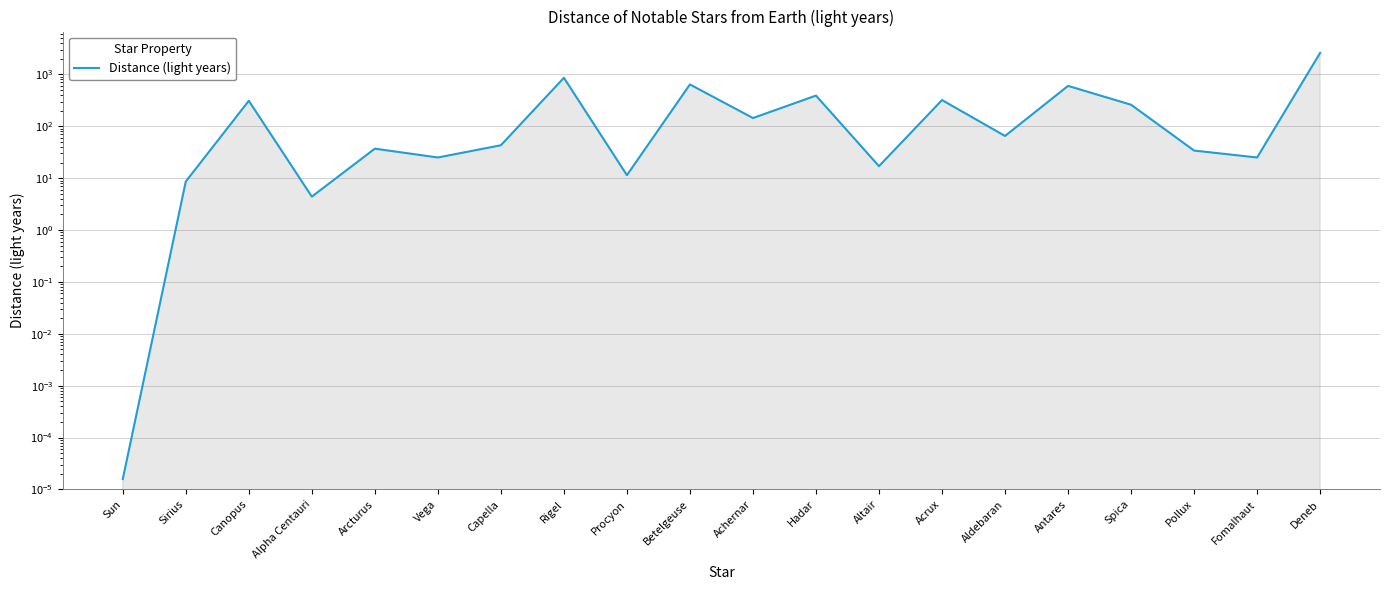

What is the difference between the second highest and second lowest values?

855.6